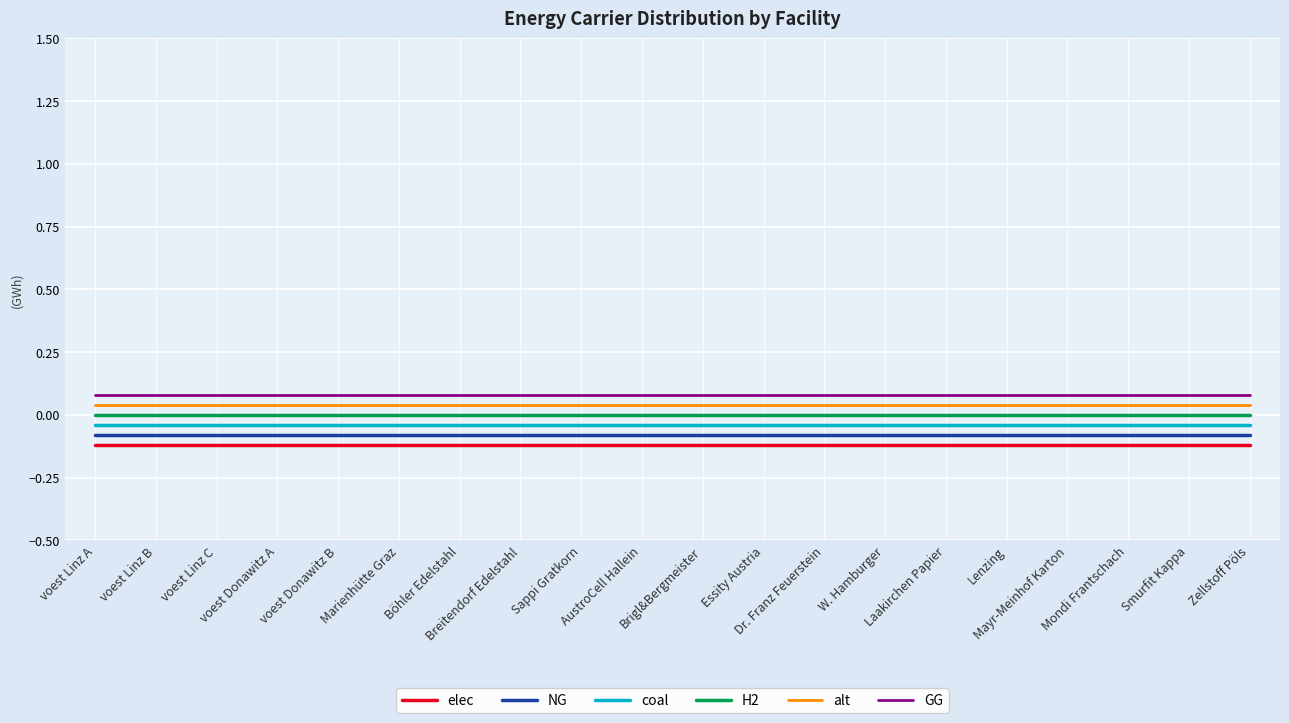

True or false: H2 and elec intersect in this chart.

False